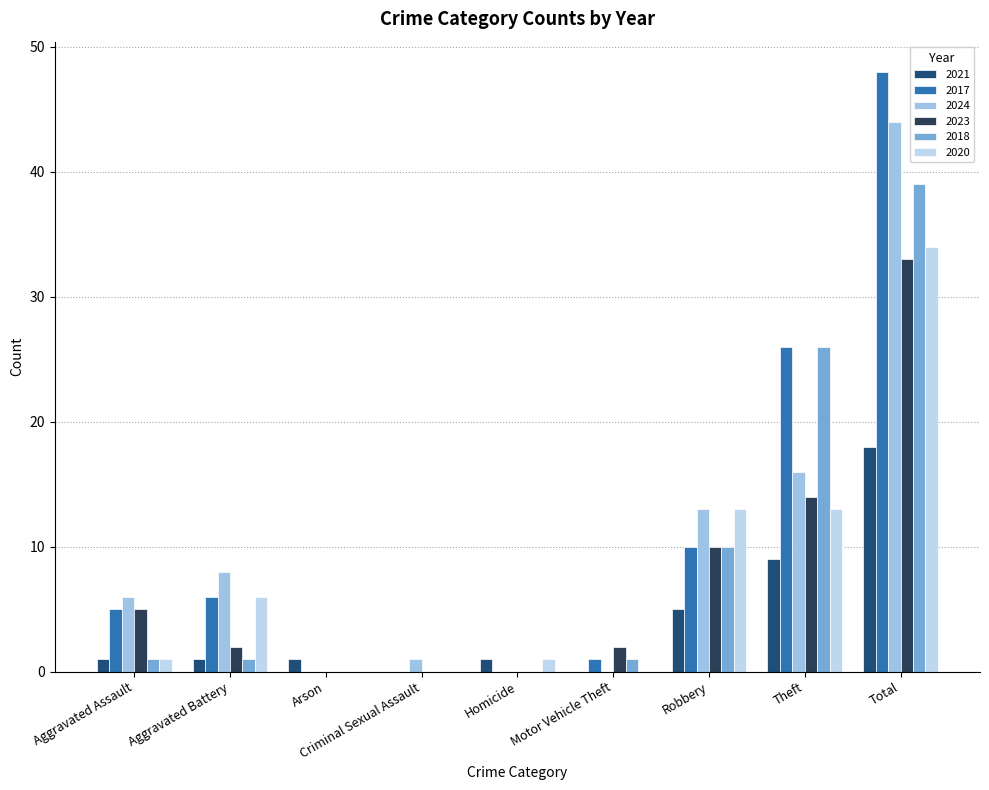

Which series has the largest total across all categories?

2017